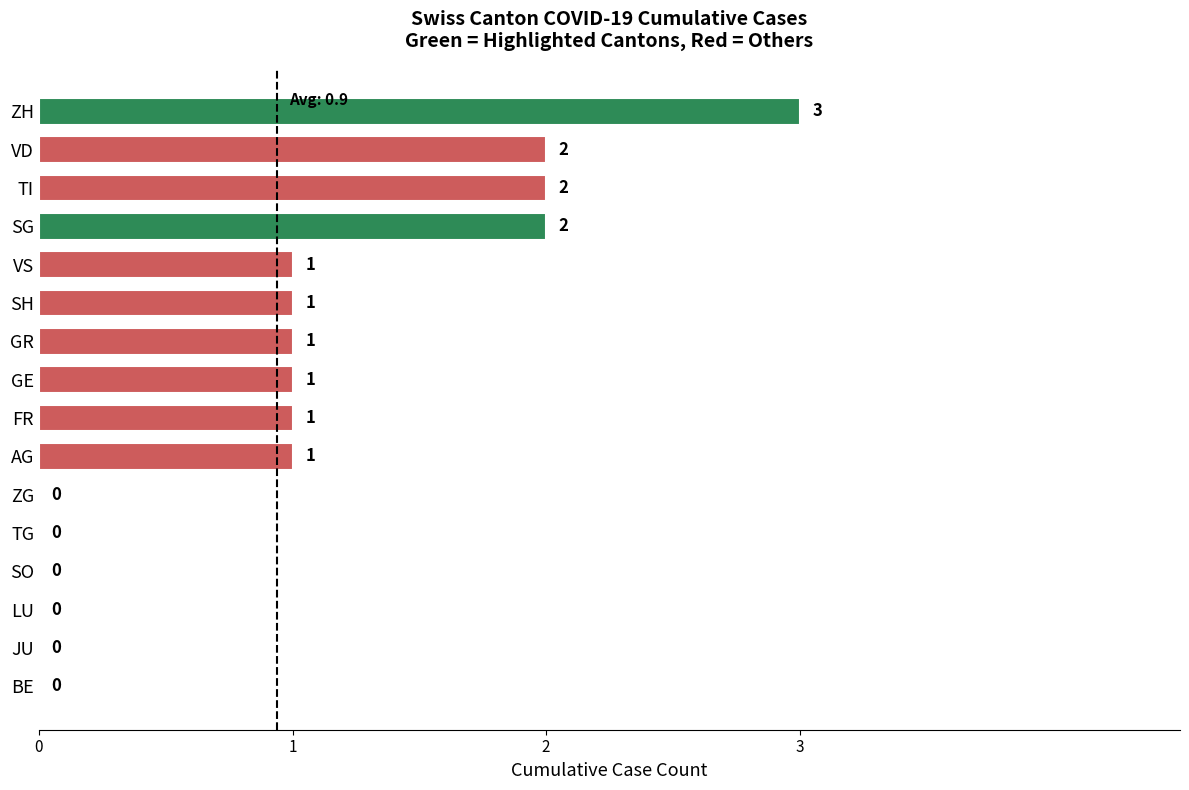

The chart shows a value of 3 at SG. True or false?

False